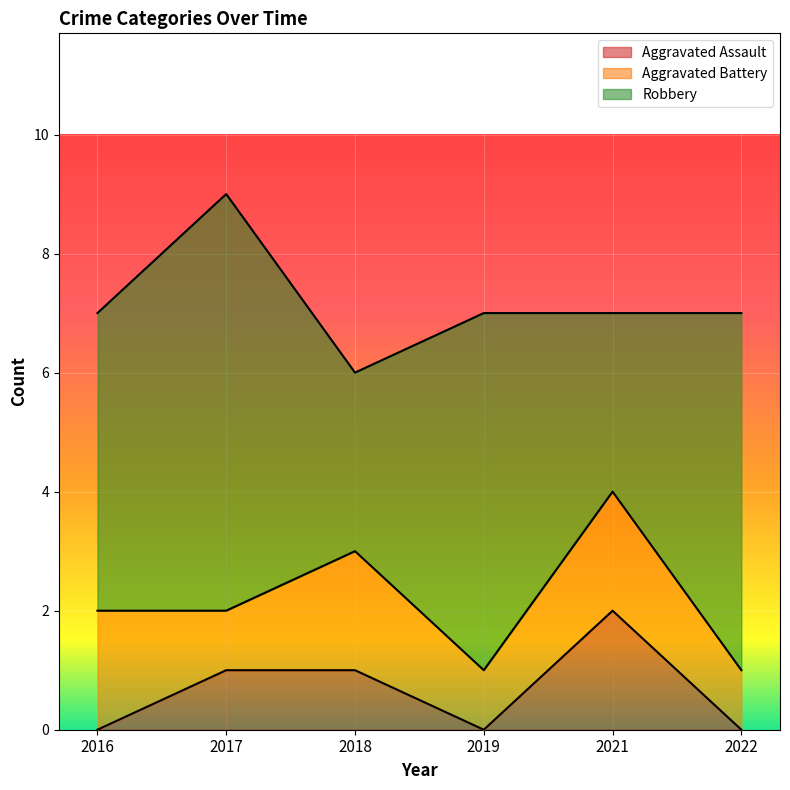

Reading left to right, what are all the values shown in this chart?

Aggravated Assault: 2016=0	2017=1	2018=1	2019=0	2021=2	2022=0
Aggravated Battery: 2016=2	2017=1	2018=2	2019=1	2021=2	2022=1
Robbery: 2016=5	2017=7	2018=3	2019=6	2021=3	2022=6